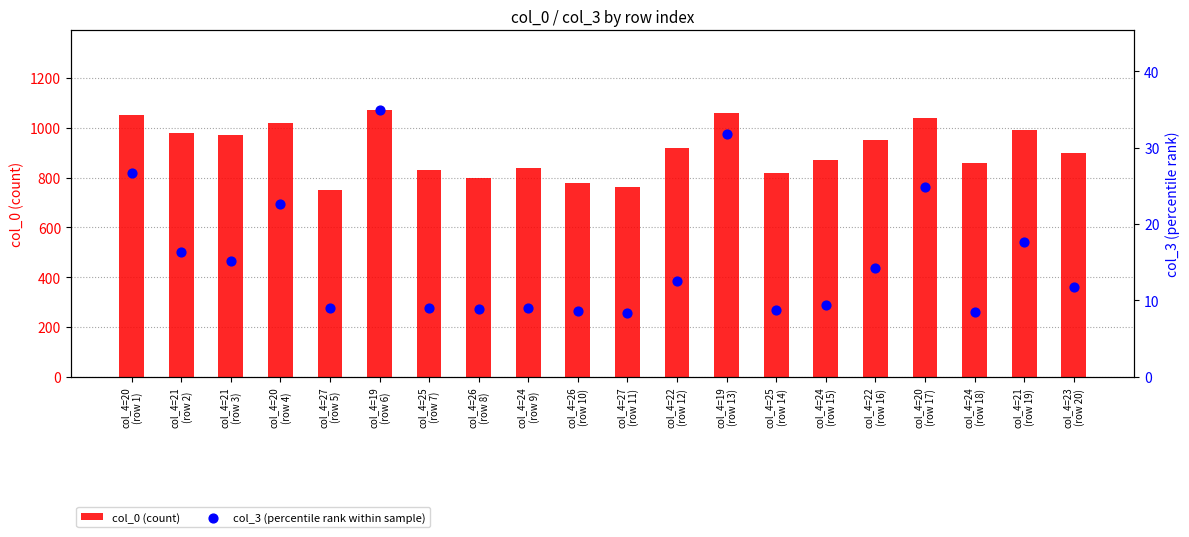

Which series reaches the maximum Y coordinate?

col_0 (count)